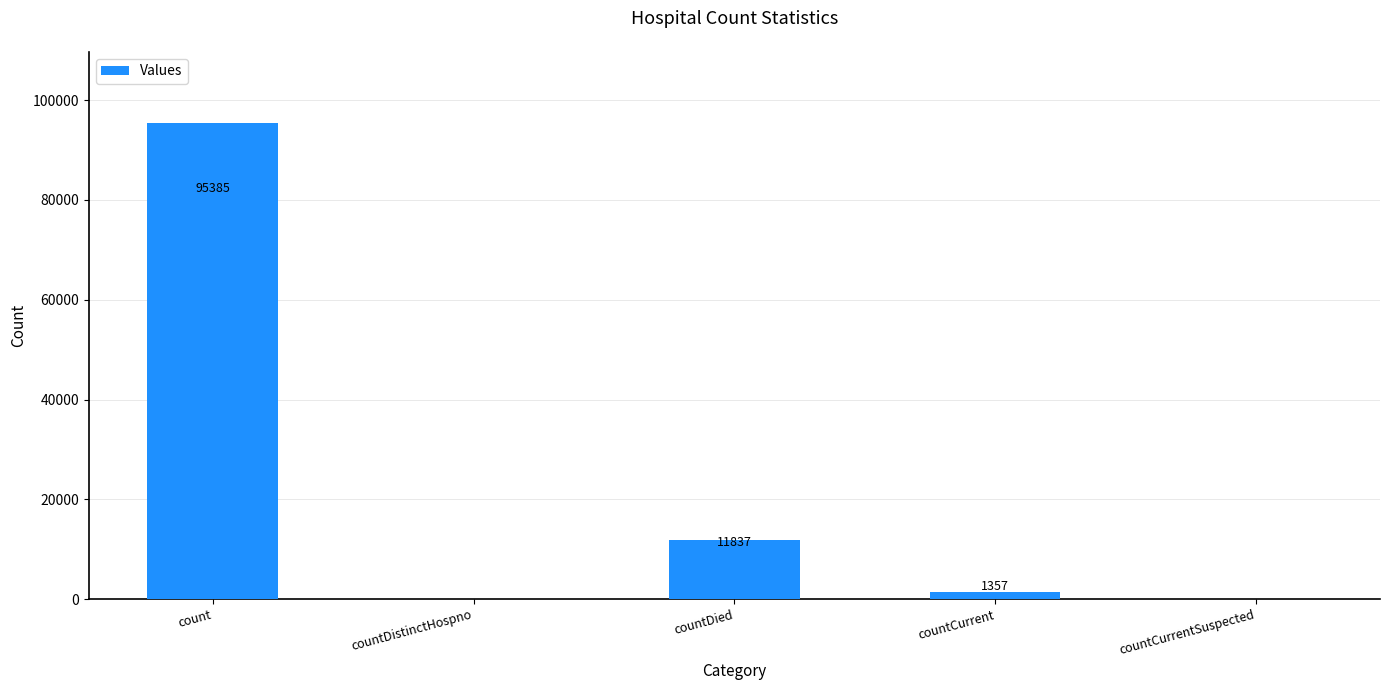

Reading right to left, transcribe all the data shown in this chart.

0	1357	11837	0	95385